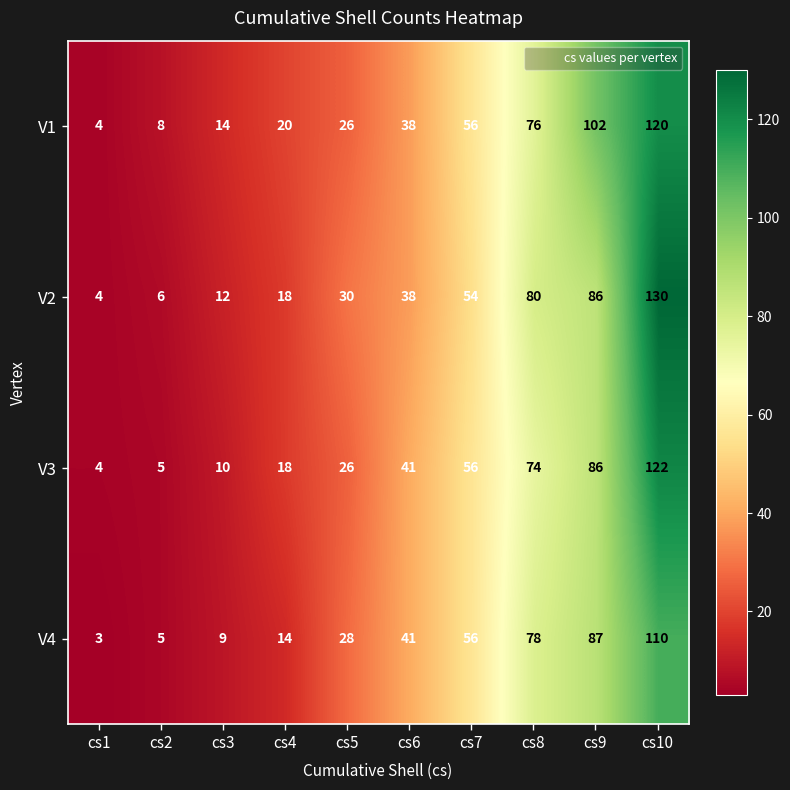

What is the difference between the second highest and minimum values in the V4 series?

84